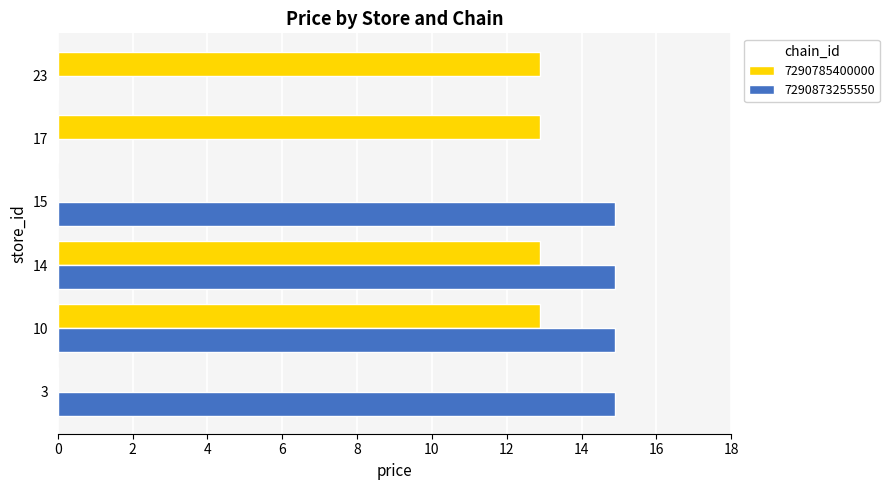

What is the maximum value shown in the chart?

14.9